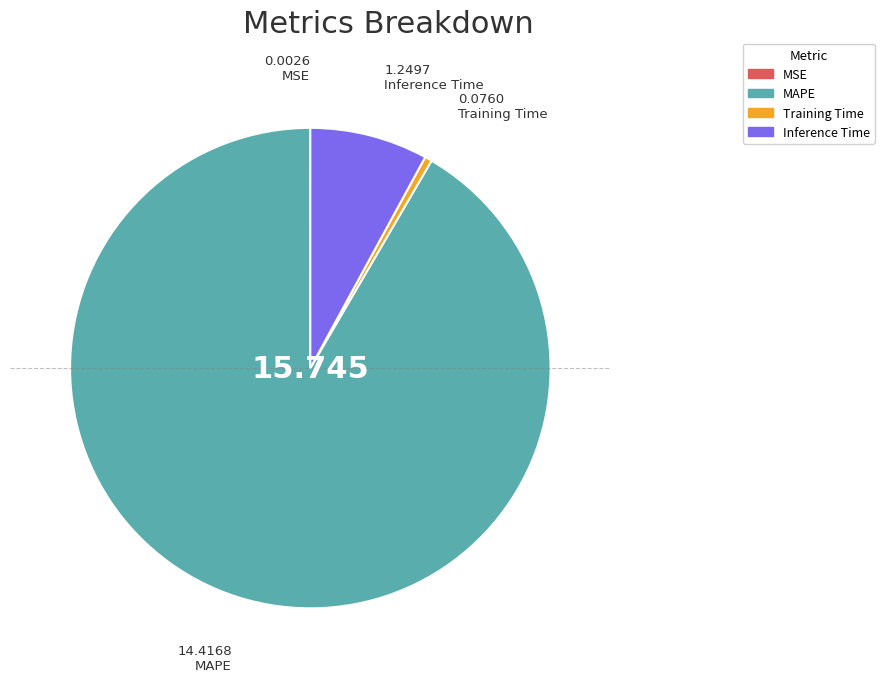

True or false: Training Time accounts for 0% of the total.

True